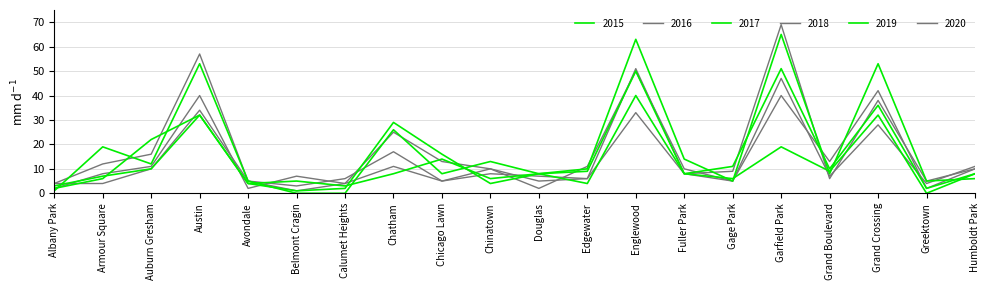

In 2015, how many points are lower than both neighbors (excluding endpoints)?

7